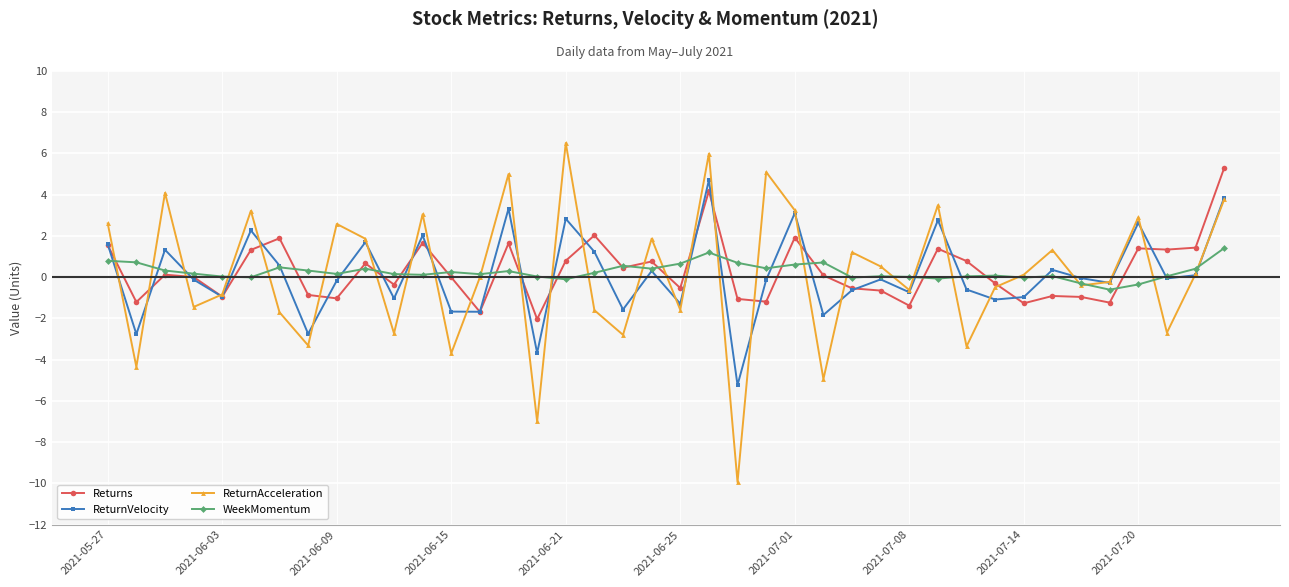

After their last crossing, which series has the higher values: Returns or ReturnVelocity?

Returns